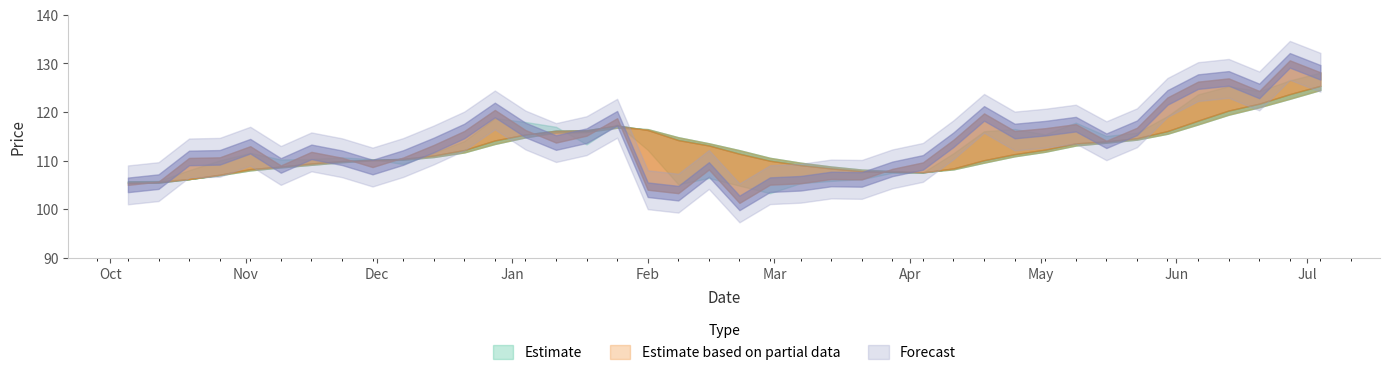

Is it true that YASIN equals 165.0 at 2016-05-16?

False